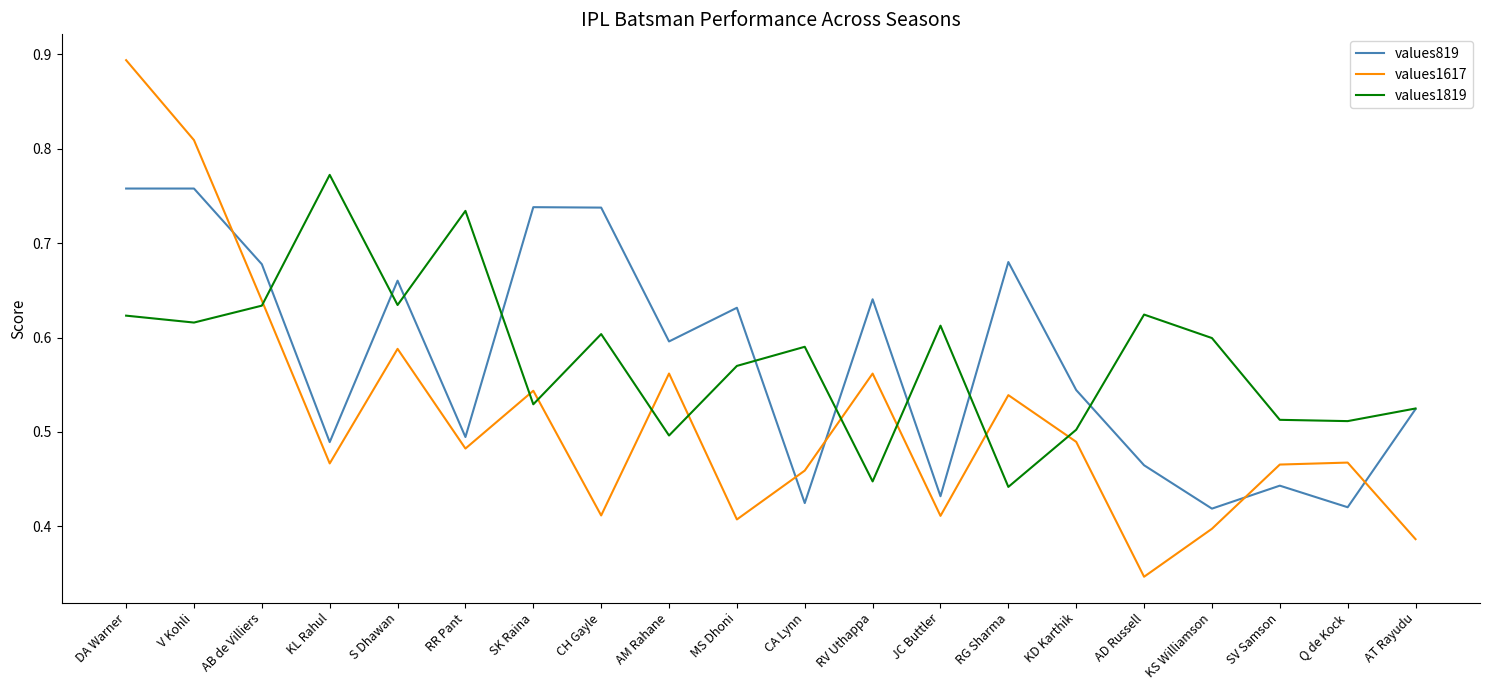

At which category is the sum across all series the highest?

DA Warner